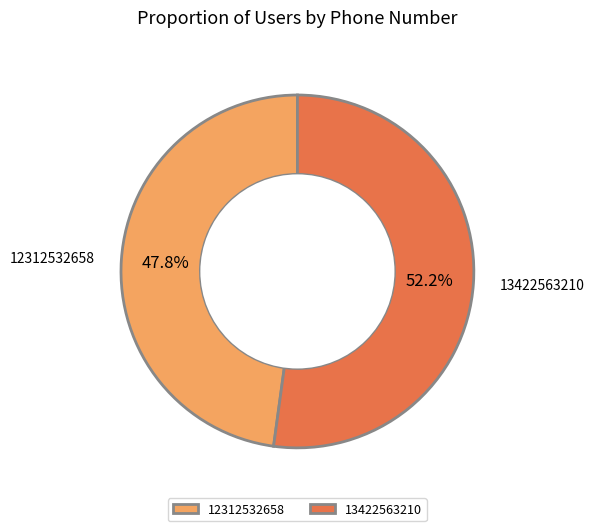

Is 12312532658 the majority of the pie?

No